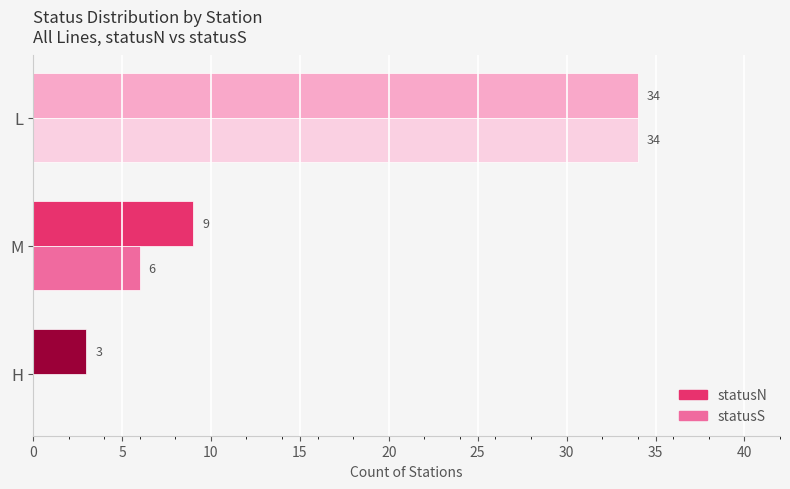

What are all the series names shown in the legend?

statusN, statusS